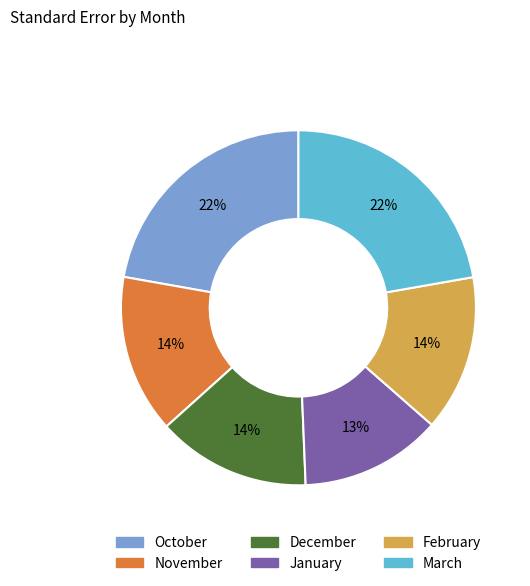

Does March account for over 50% of the chart?

No